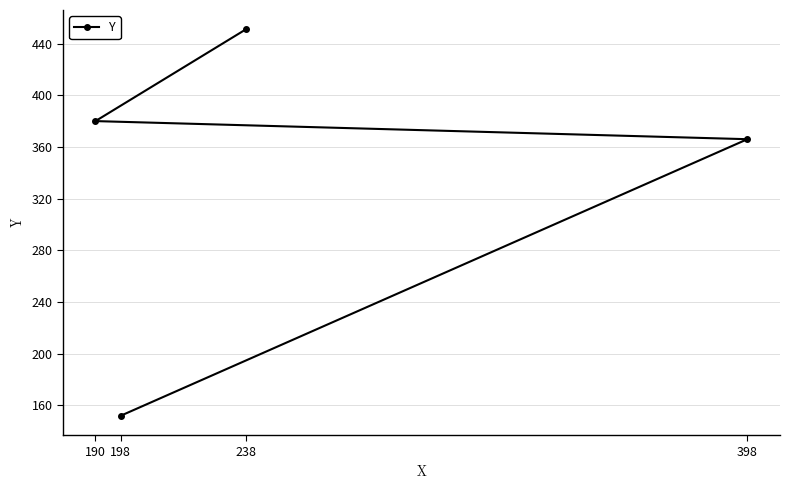

Count the number of categories in the chart.

4